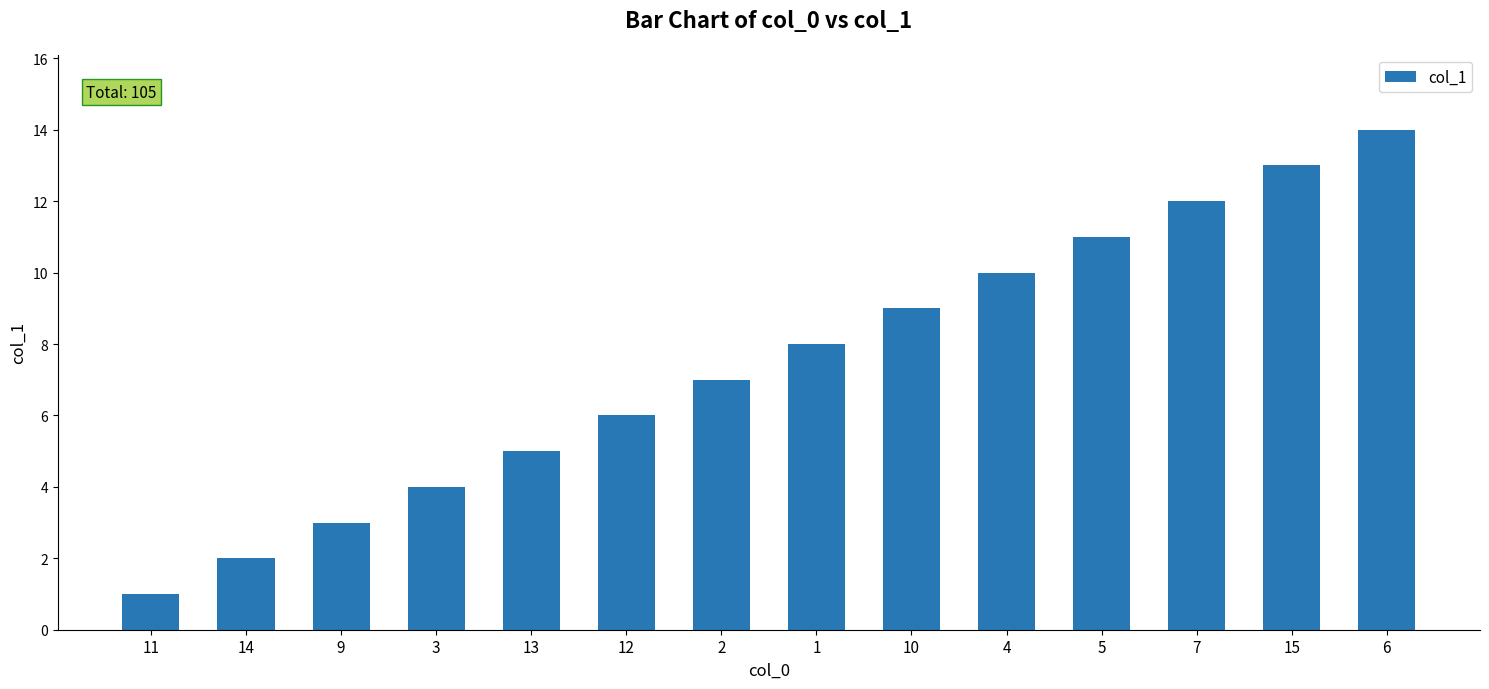

Rank the categories by value from lowest to highest.

11, 14, 9, 3, 13, 12, 2, 1, 10, 4, 5, 7, 15, 6